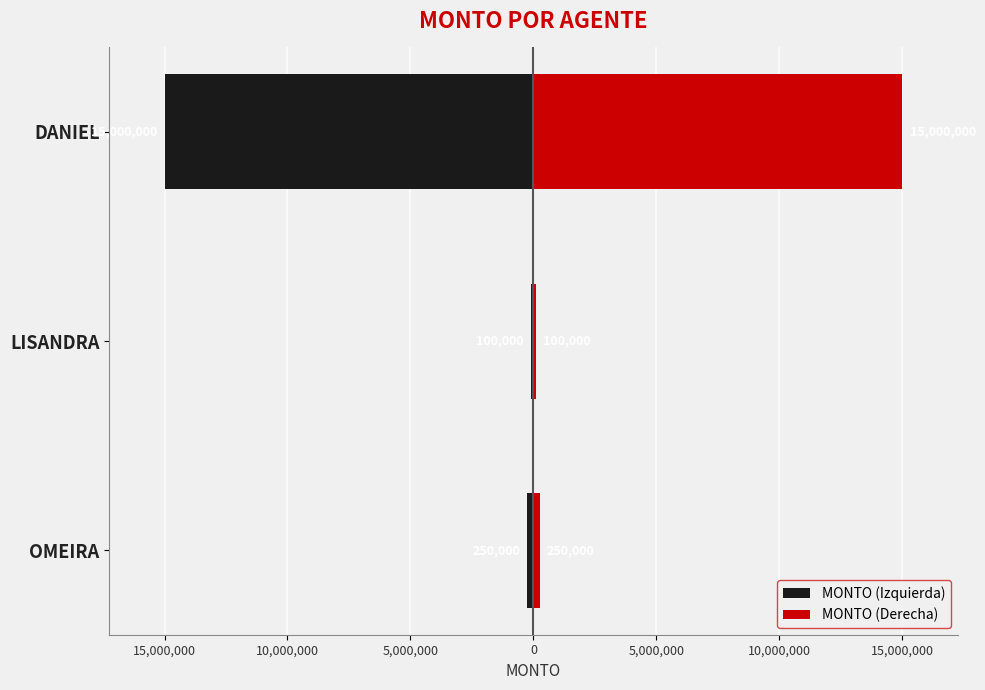

Reading right to left, transcribe all the data shown in this chart.

MONTO (Izquierda): -15000000	-100000	-250000
MONTO (Derecha): 15000000	100000	250000